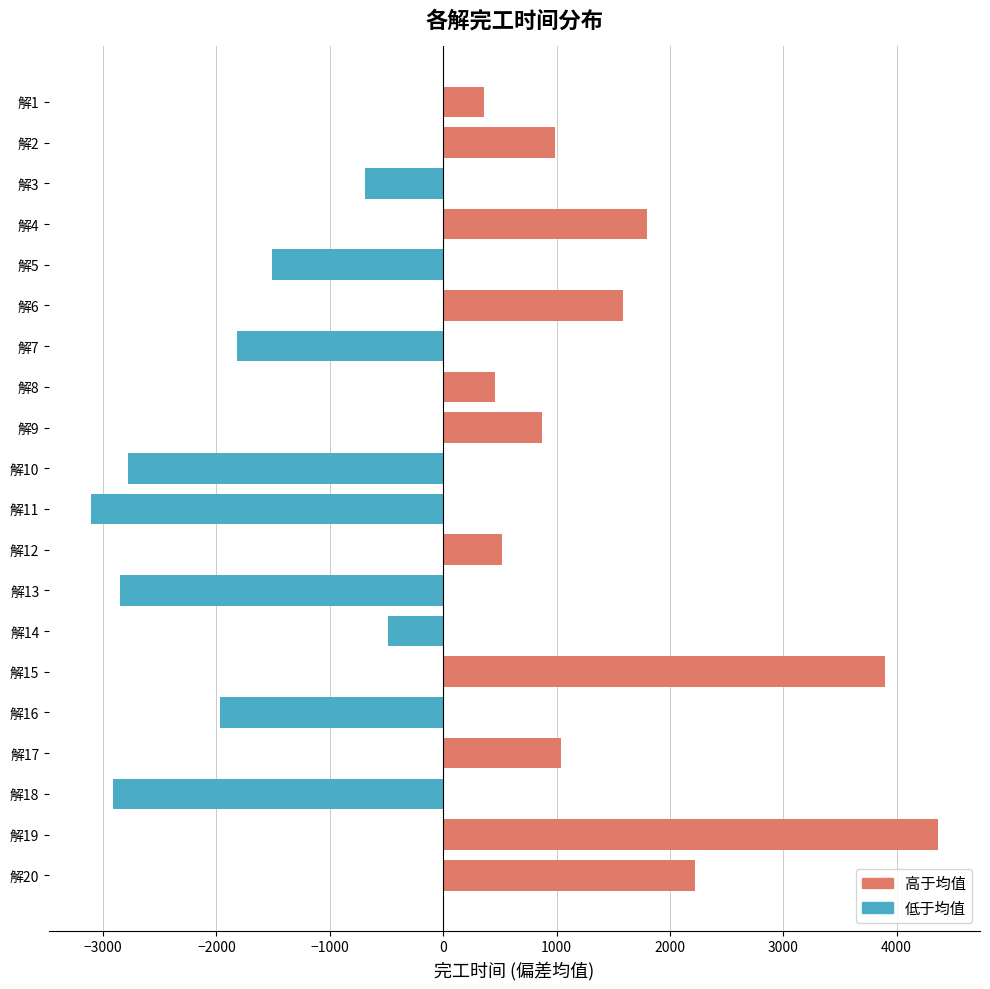

Does the chart contain any negative values?

Yes